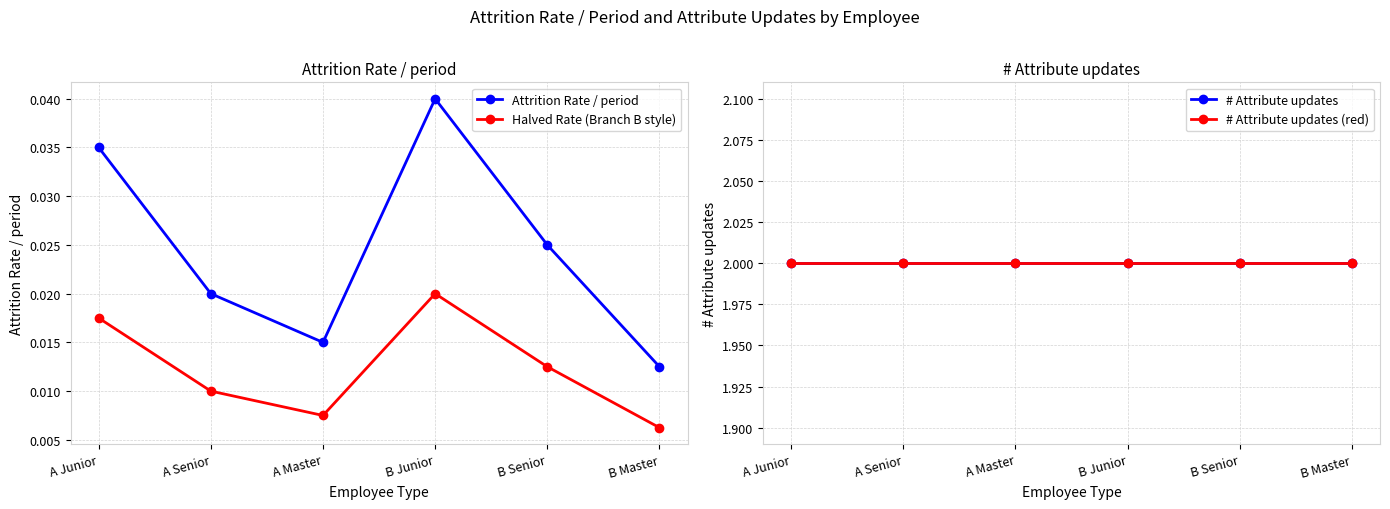

True or false: Attrition Rate / period and Halved Rate (Branch B style) cross at least once.

False